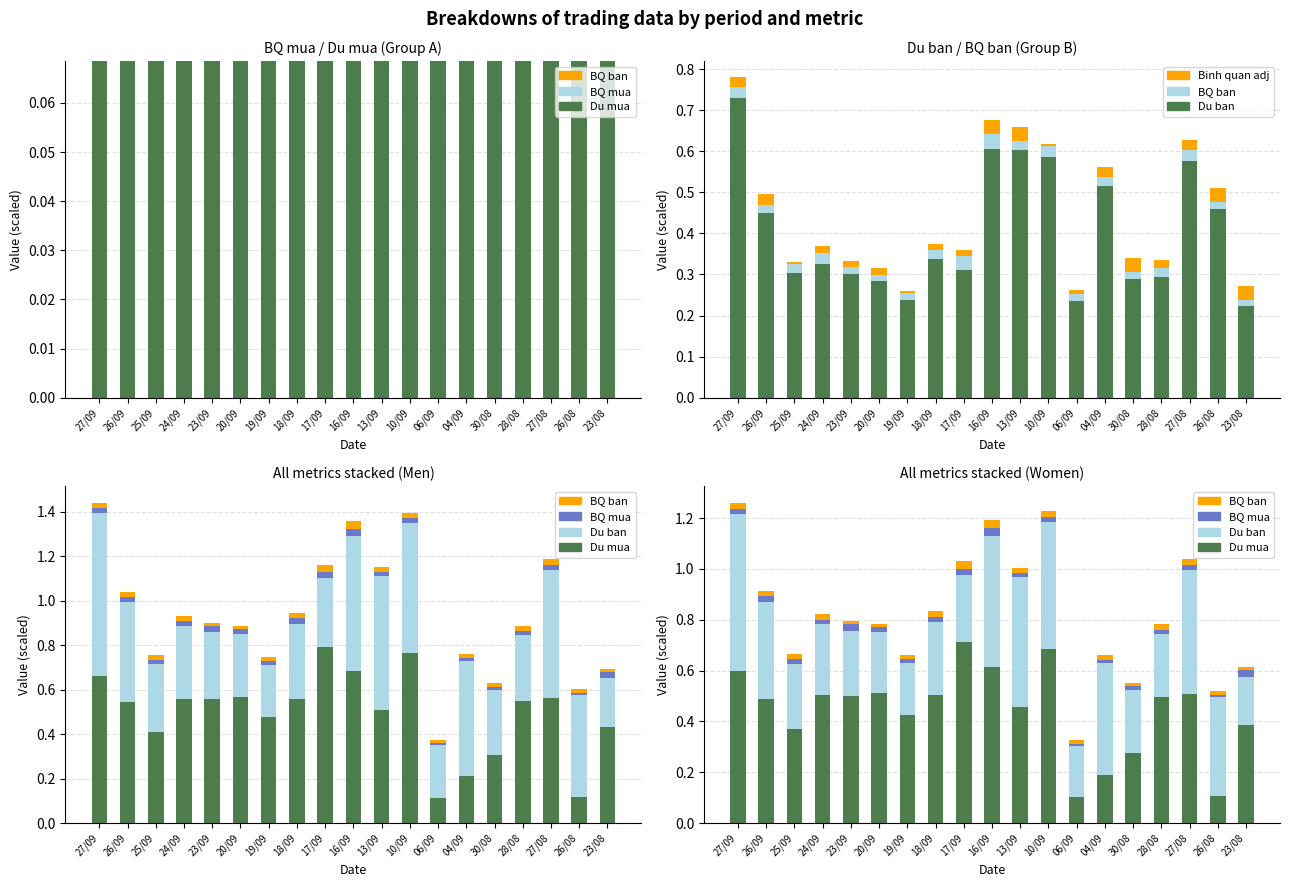

Which category has the highest value across all series?

17/09